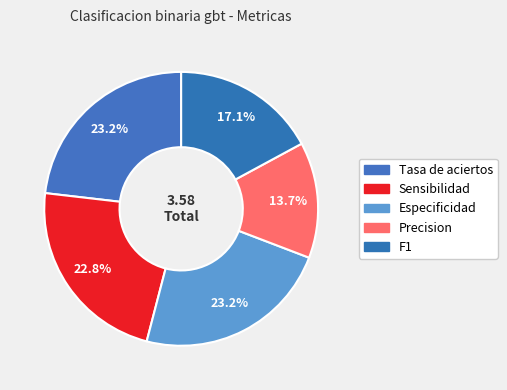

How many segments does this pie chart have?

5